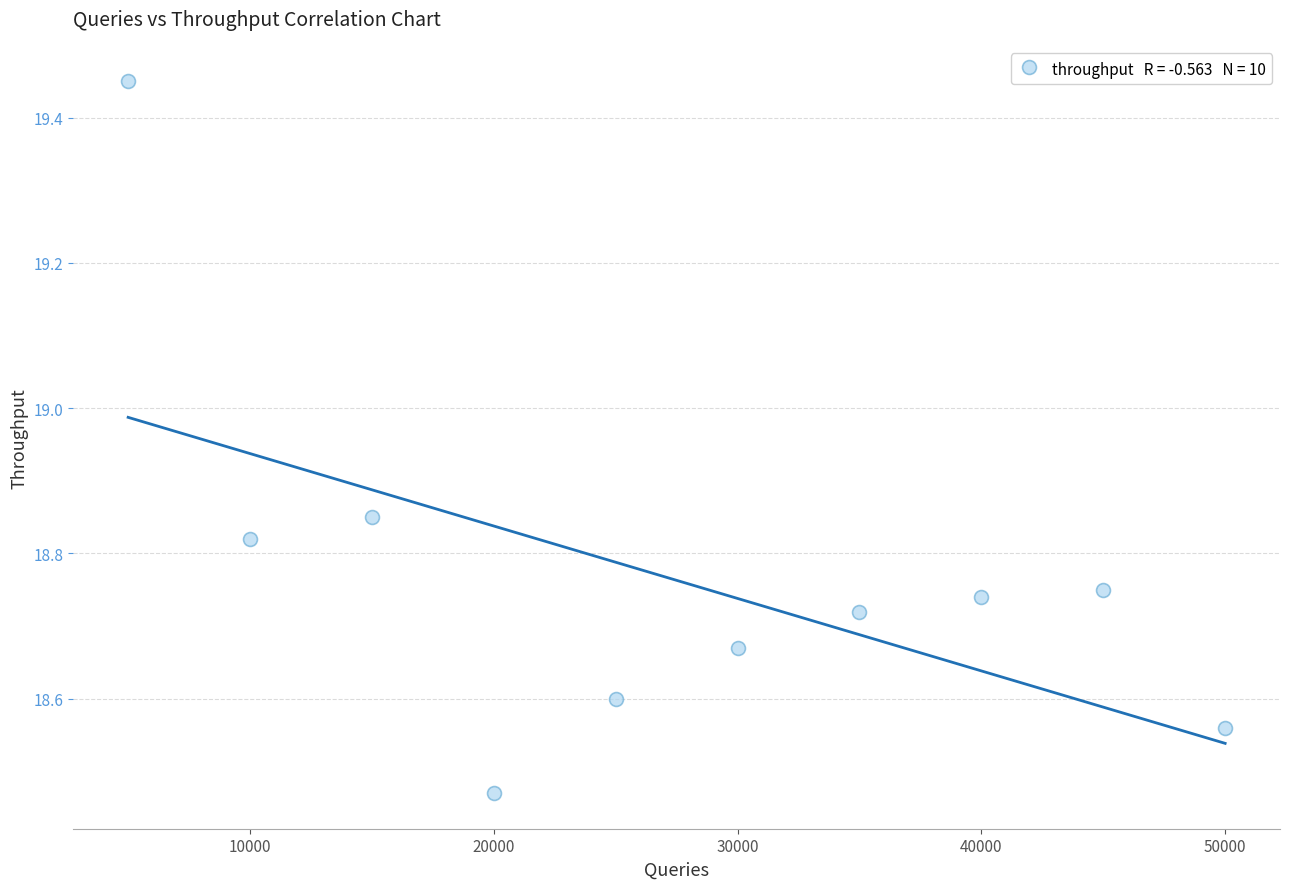

What is the range of X values (max minus min)?

45000.0